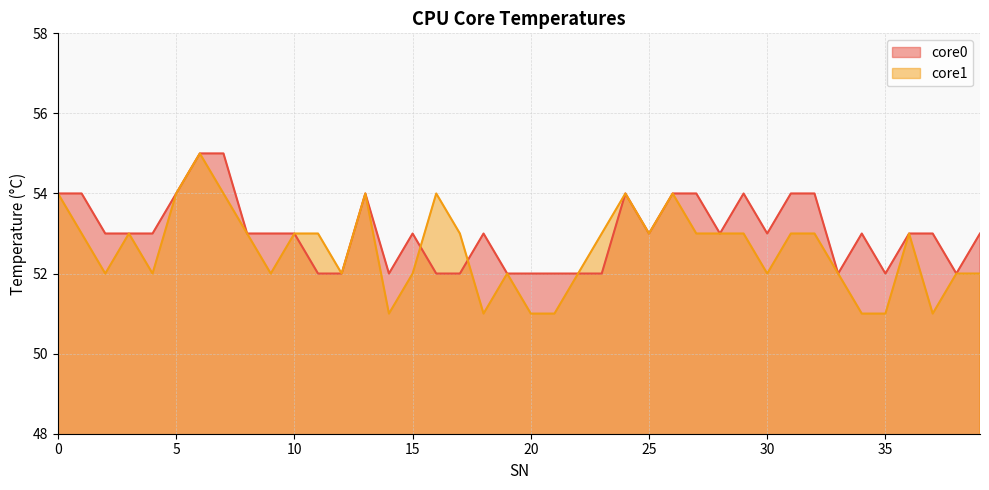

Between 26 and 21, which is larger?

26